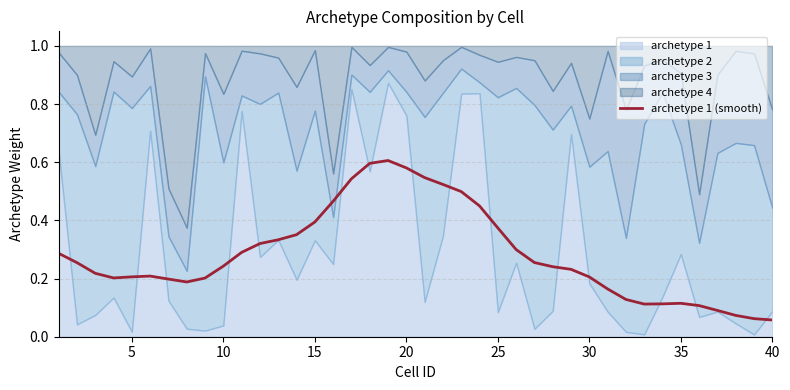

At which label is the value closest to 0?

40